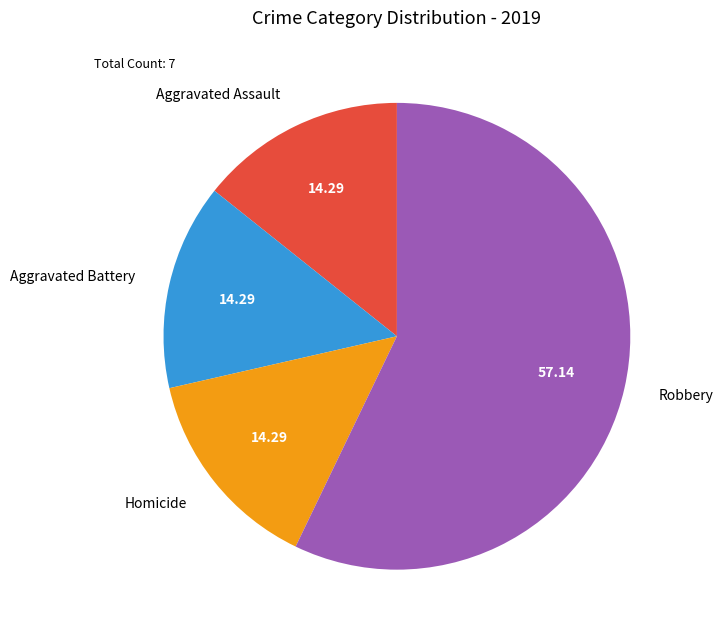

Is there any slice that represents more than half of the pie?

Yes